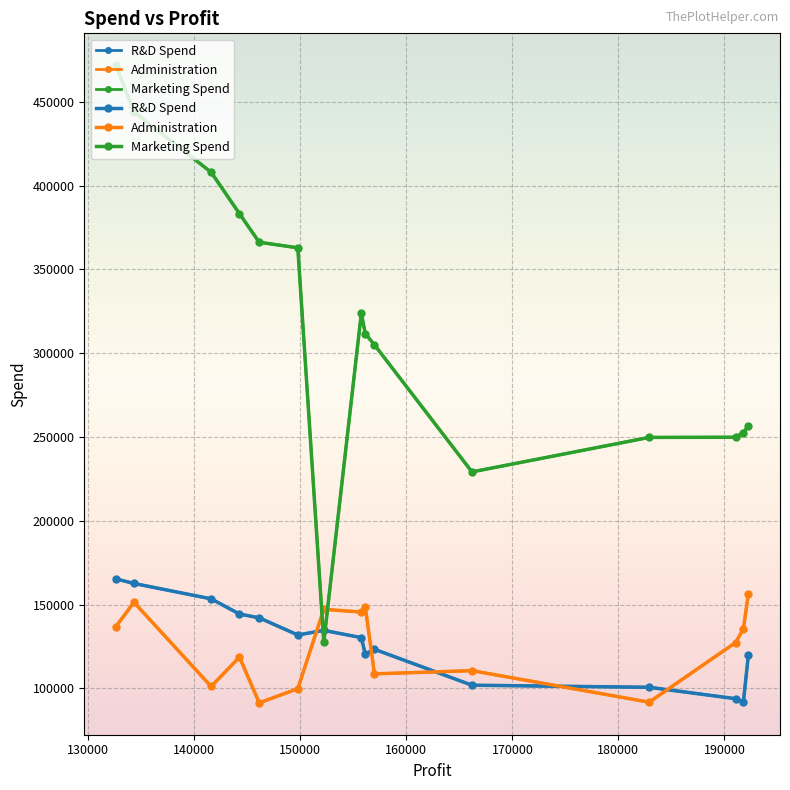

How many categories are shown in the chart?

15